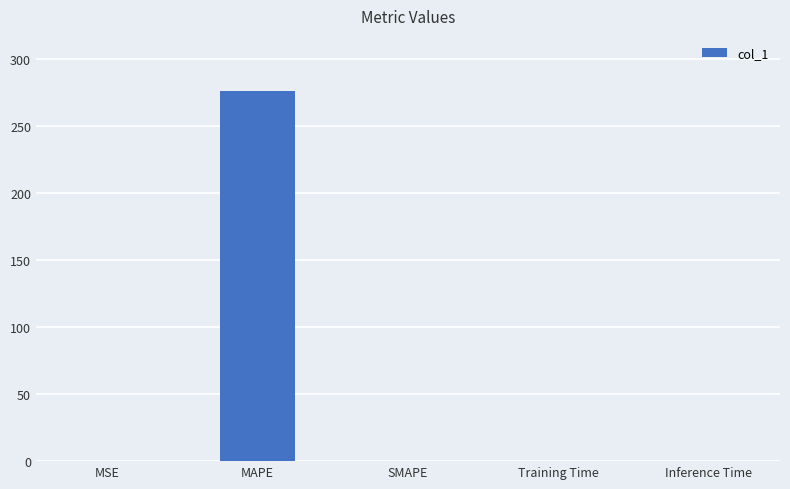

Count the number of data series in this chart.

1